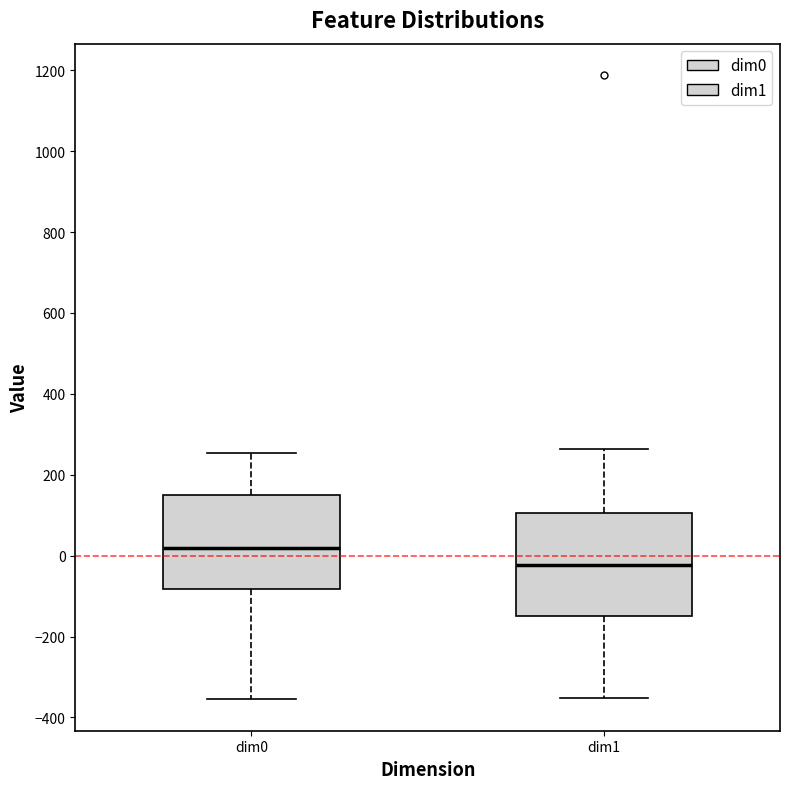

Which box is the tallest, from its lower edge to its upper edge?

dim1